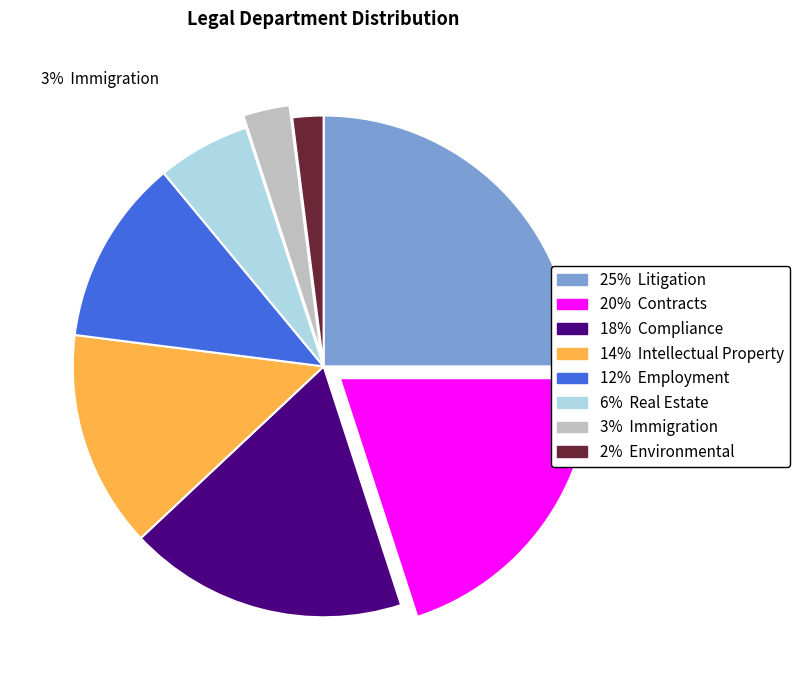

Is there a majority slice in this chart?

No